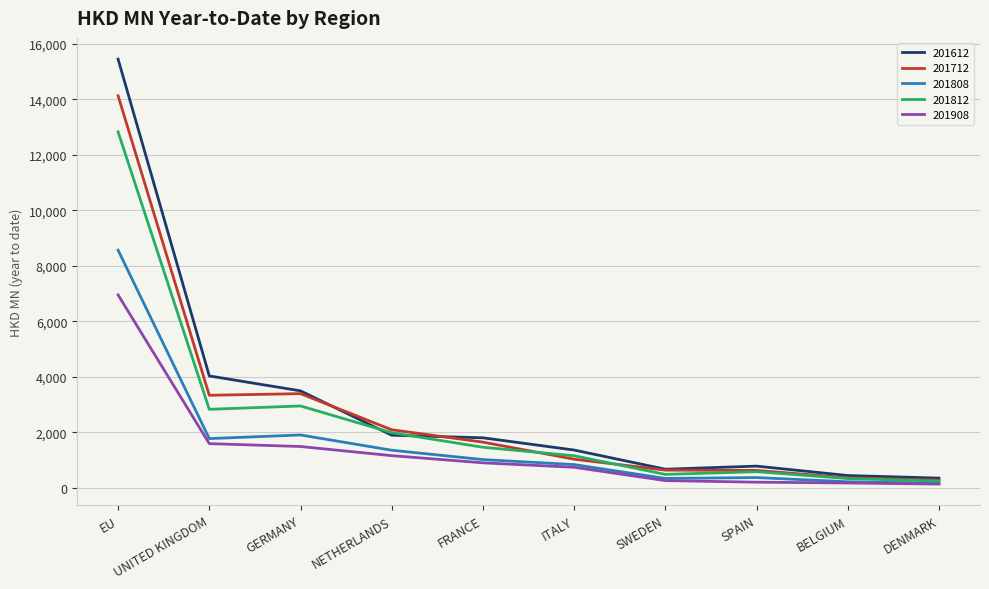

What is the total value across all series at NETHERLANDS?

8506.0